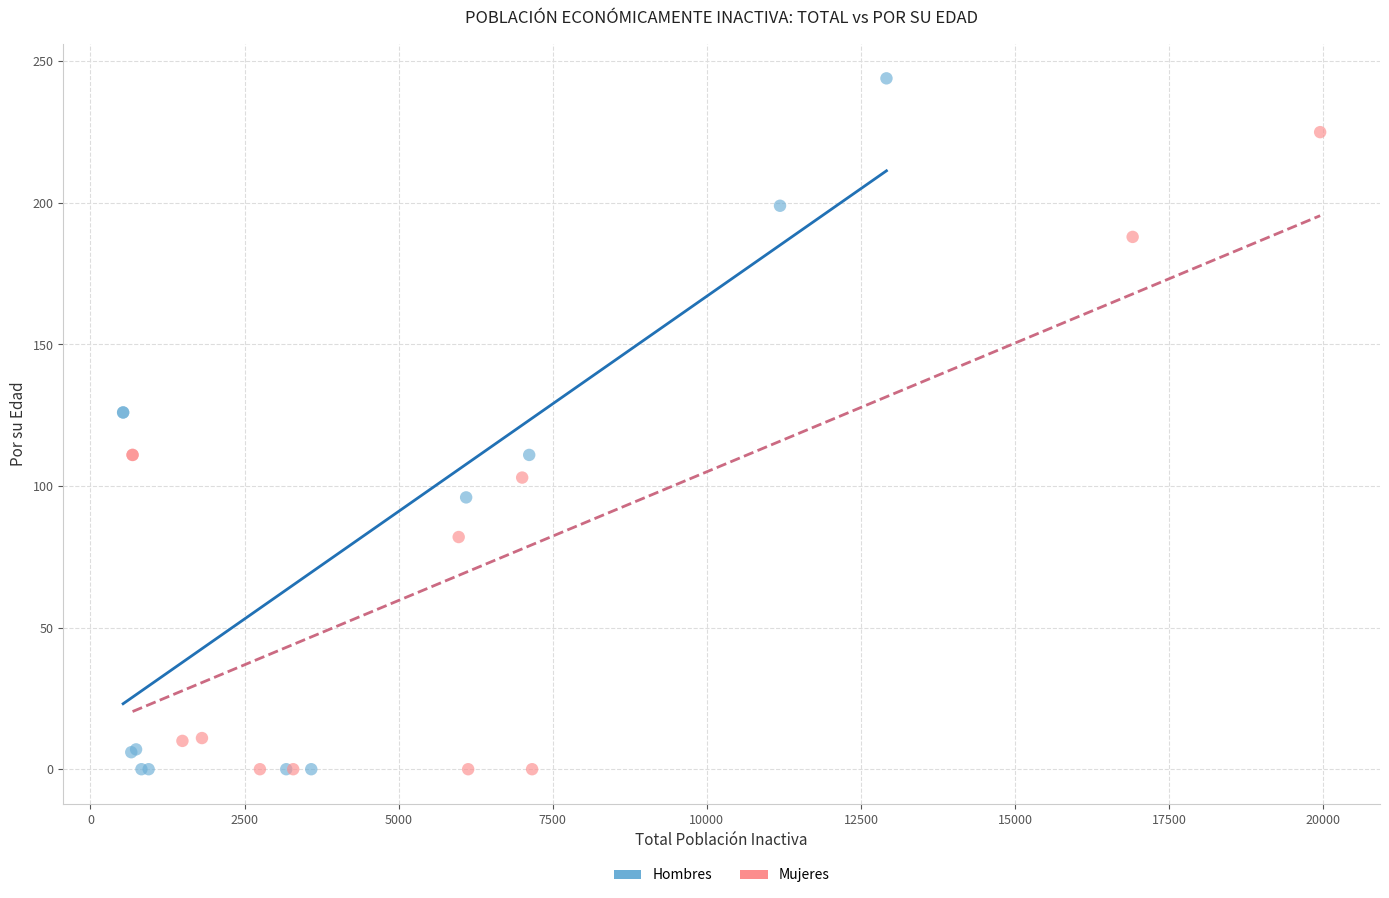

Which series reaches the maximum Y coordinate?

Hombres